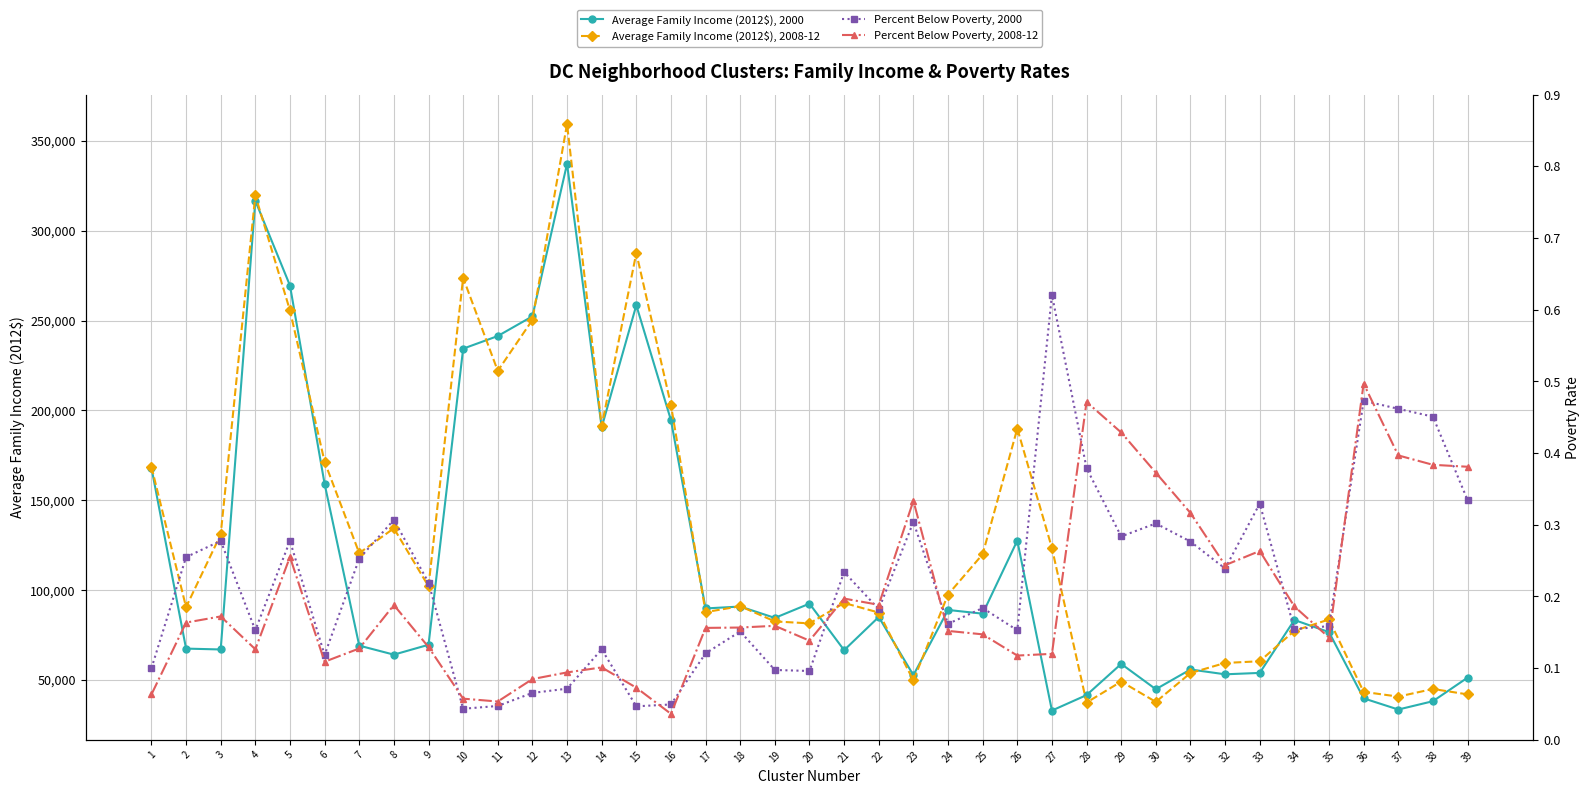

Which series has the largest total across all categories?

Average Family Income (2012$), 2008-12